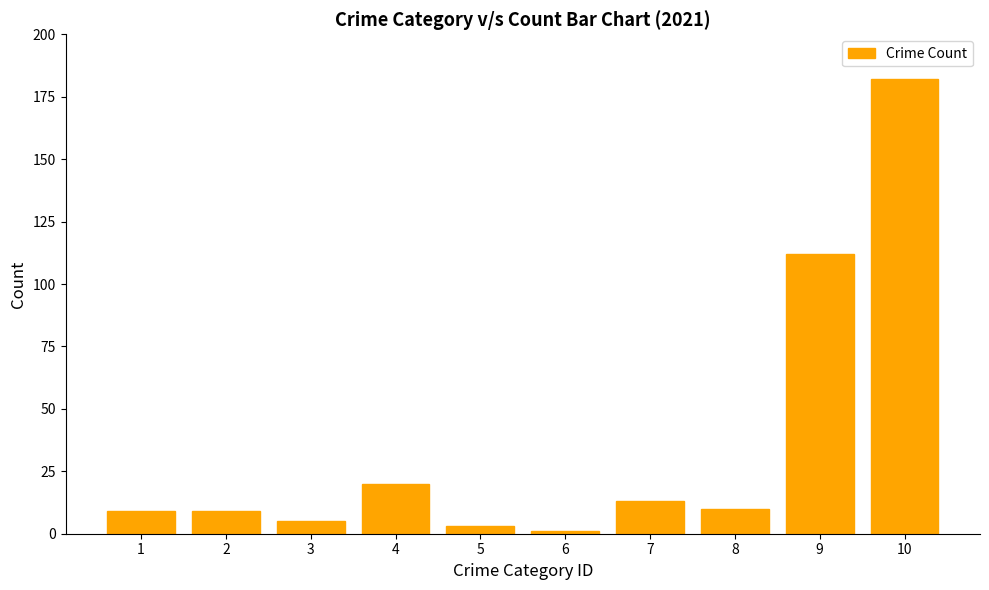

Which category has the highest value across all series?

10